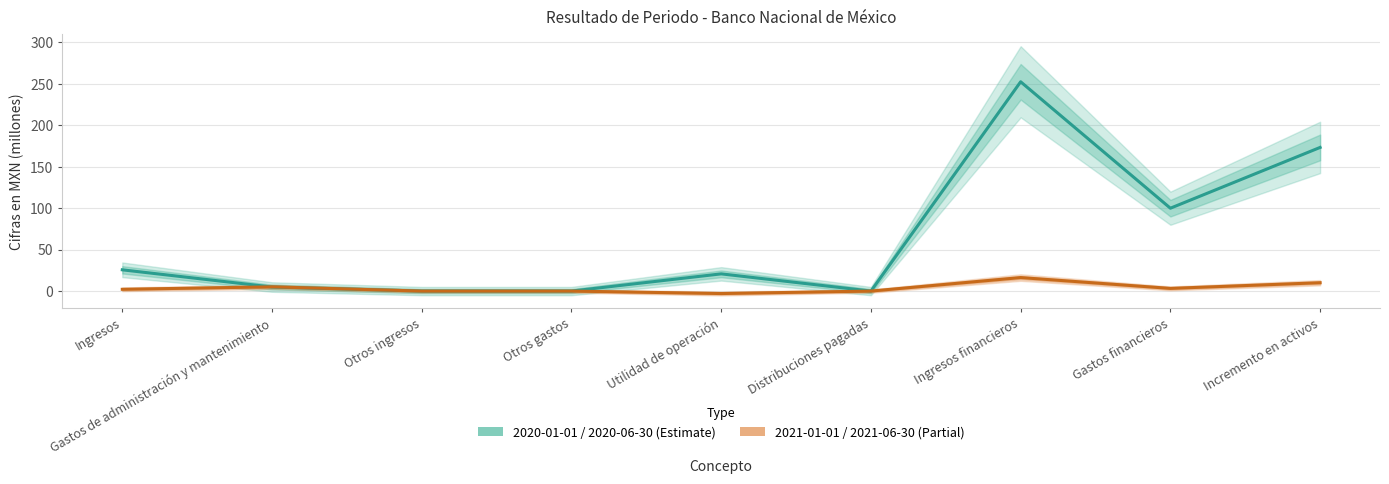

What is the average value of the 2021-01-01 / 2021-06-30 series?

3.8